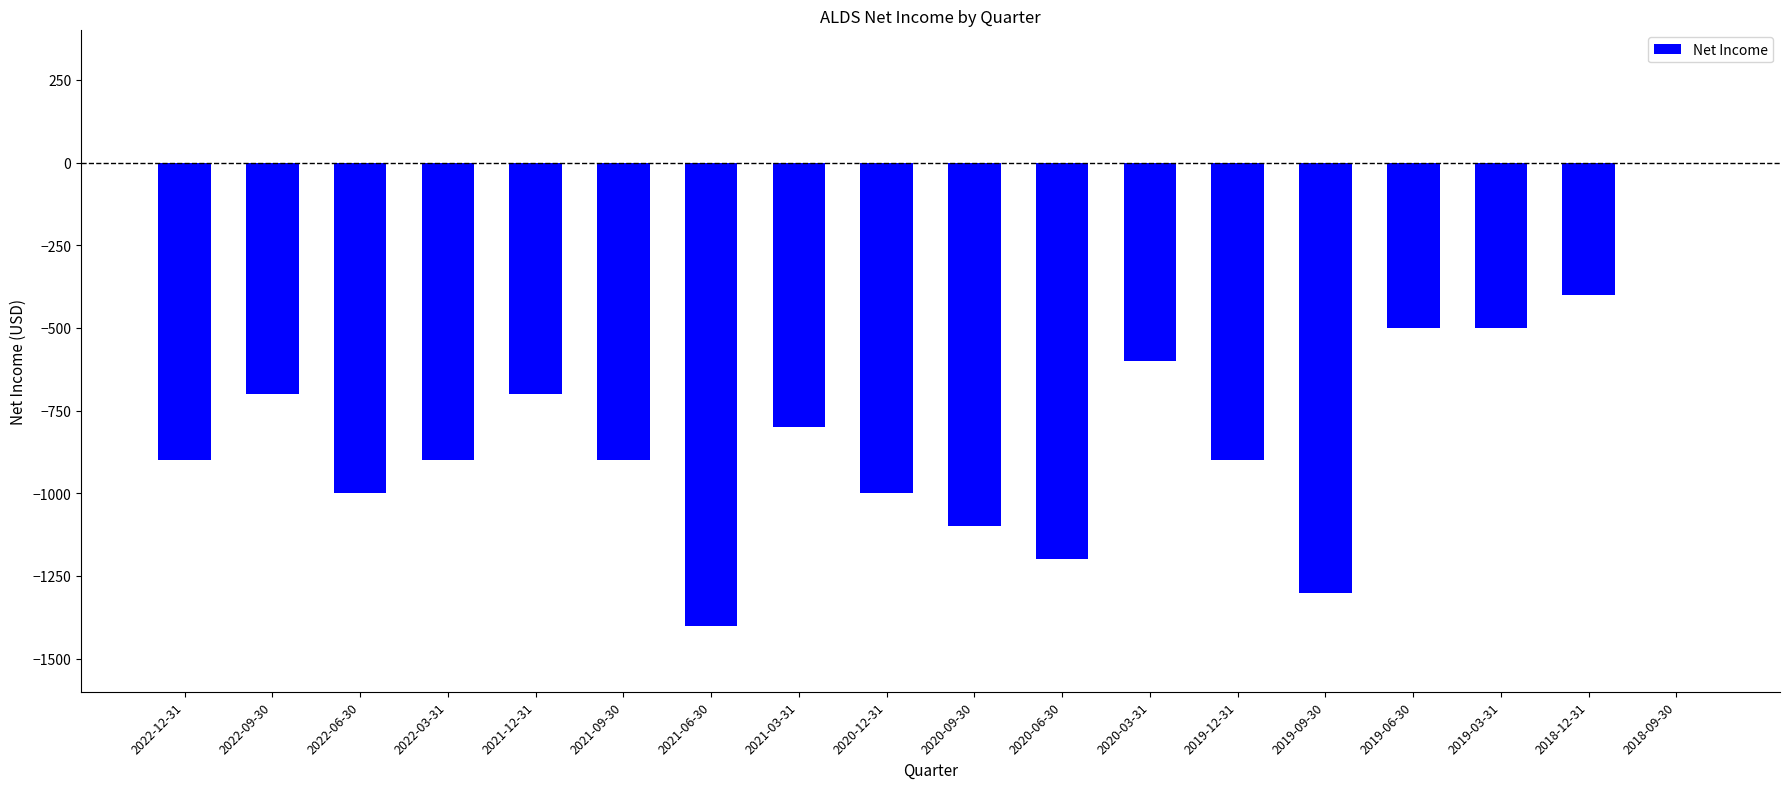

Between 2021-06-30 and 2021-03-31, which is larger?

2021-03-31